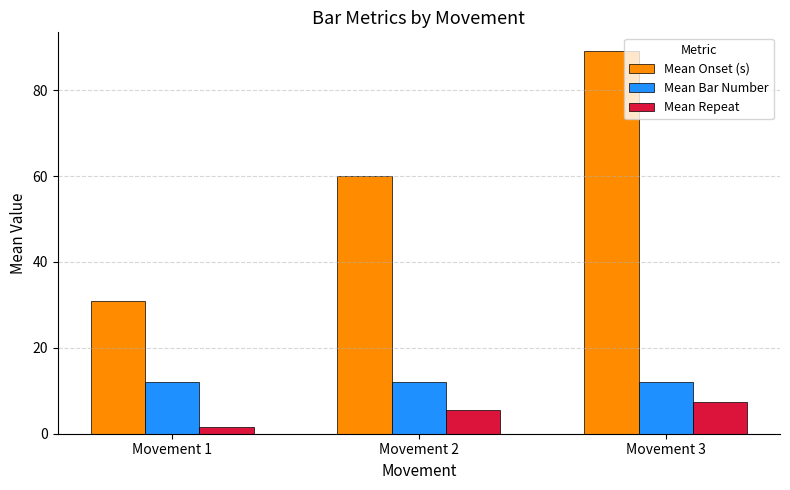

Is the value of Mean Repeat at Movement 3 greater than the value of Mean Bar Number at Movement 1?

No